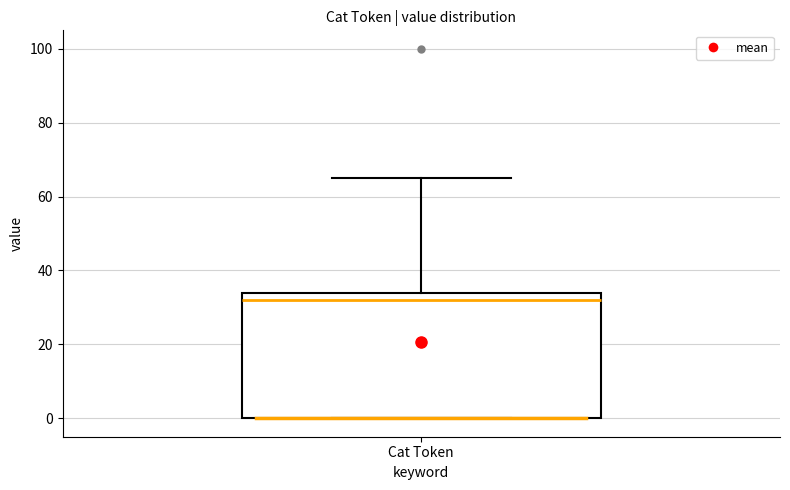

Transcribe this box plot: give where the median line is, the range the box spans, and where the two whiskers end, as read against the y-axis. The values are not printed on the chart, so give them approximately, as read against the axis.

median 32, box 0 to 34, whiskers 0 to 66